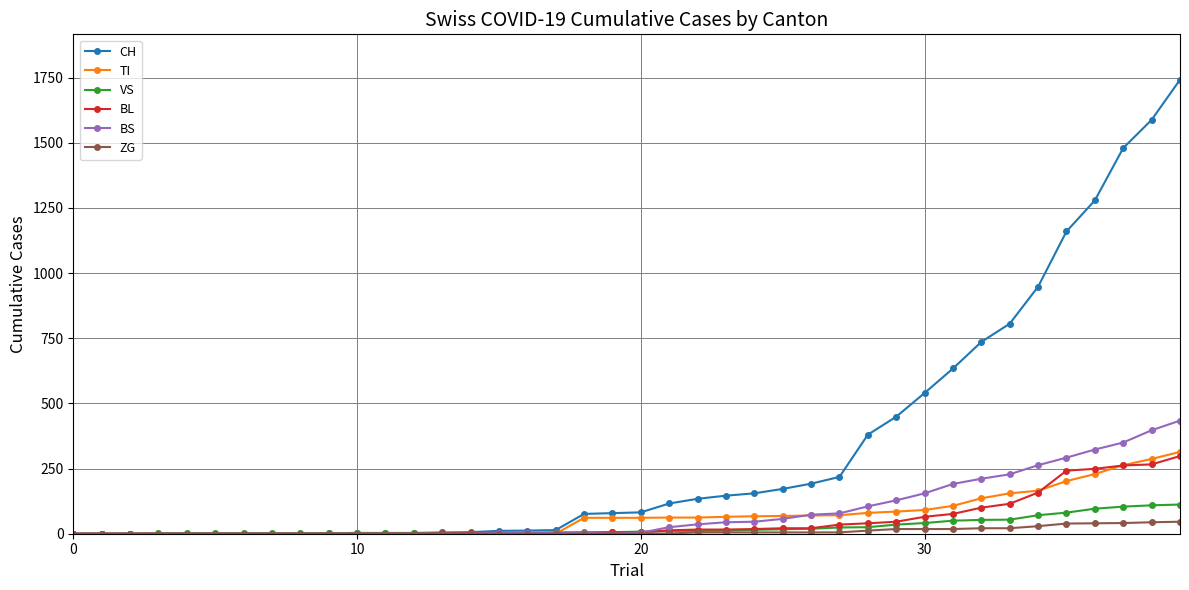

Which series has the largest total across all categories?

CH